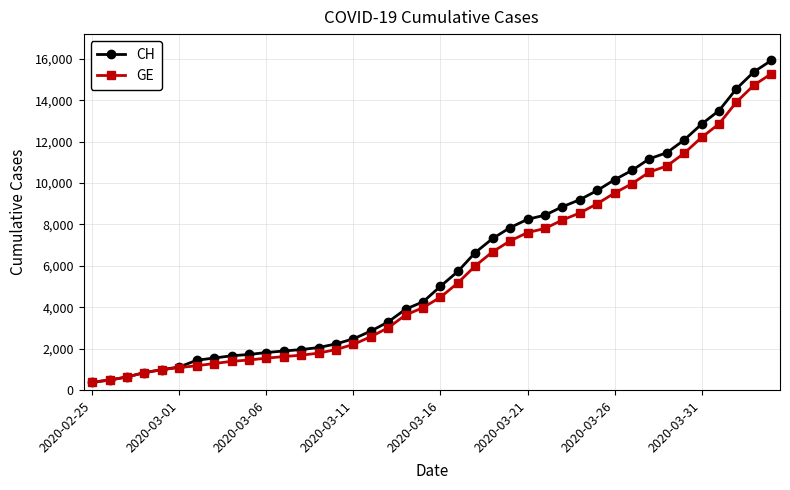

Which series has the largest range (max minus min)?

CH